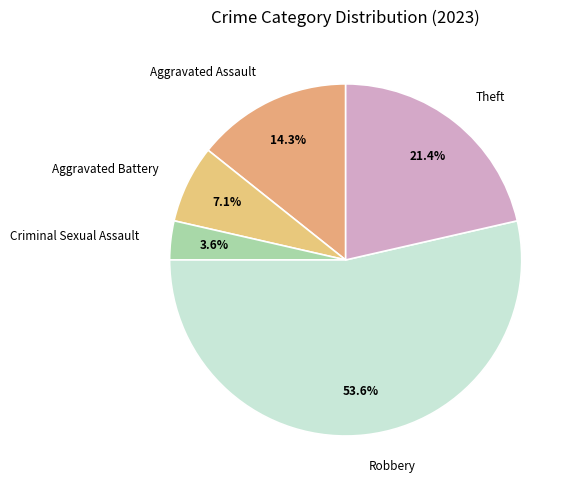

Between Theft and Aggravated Assault, which is larger?

Theft